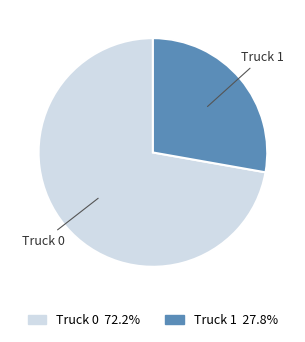

What is the smallest slice in the pie chart?

Truck 1